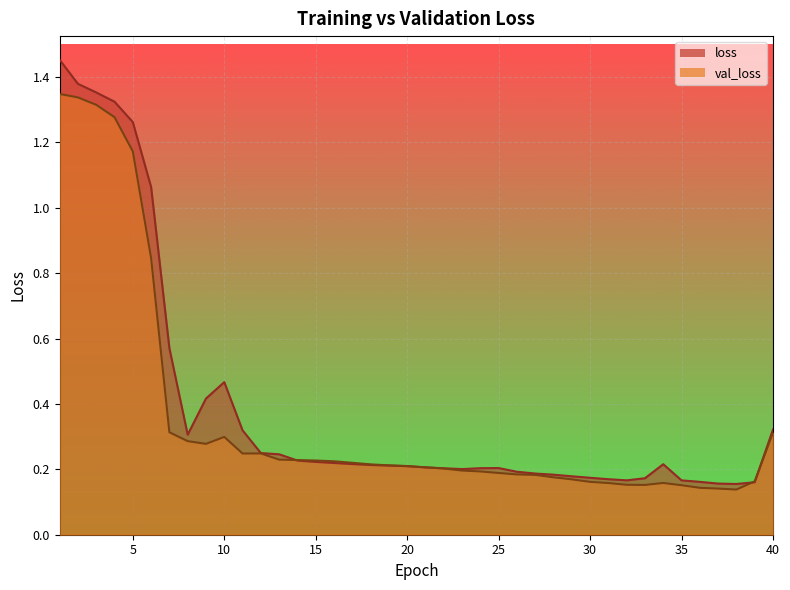

What is the value of the val_loss point at the 19th from the left?

0.2